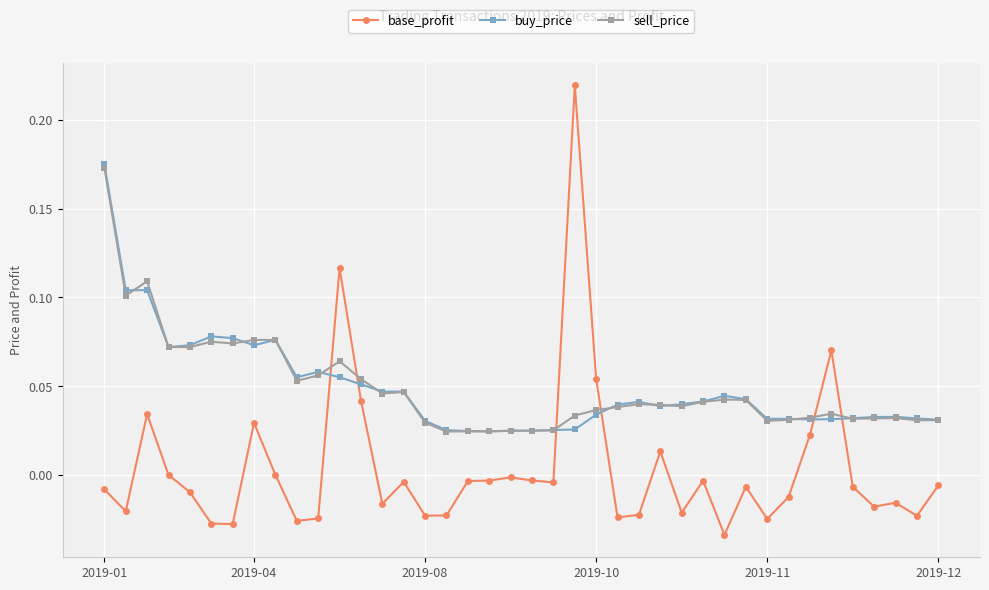

Is this an area chart (filled region under the line)?

No